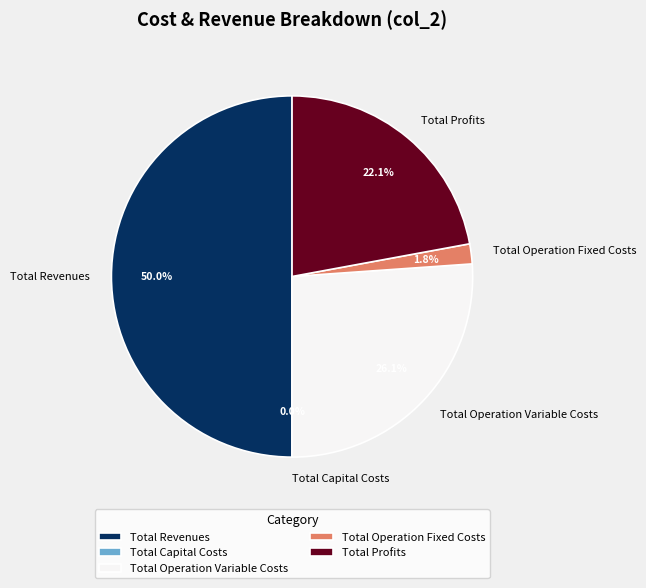

Is Total Profits the majority of the pie?

No